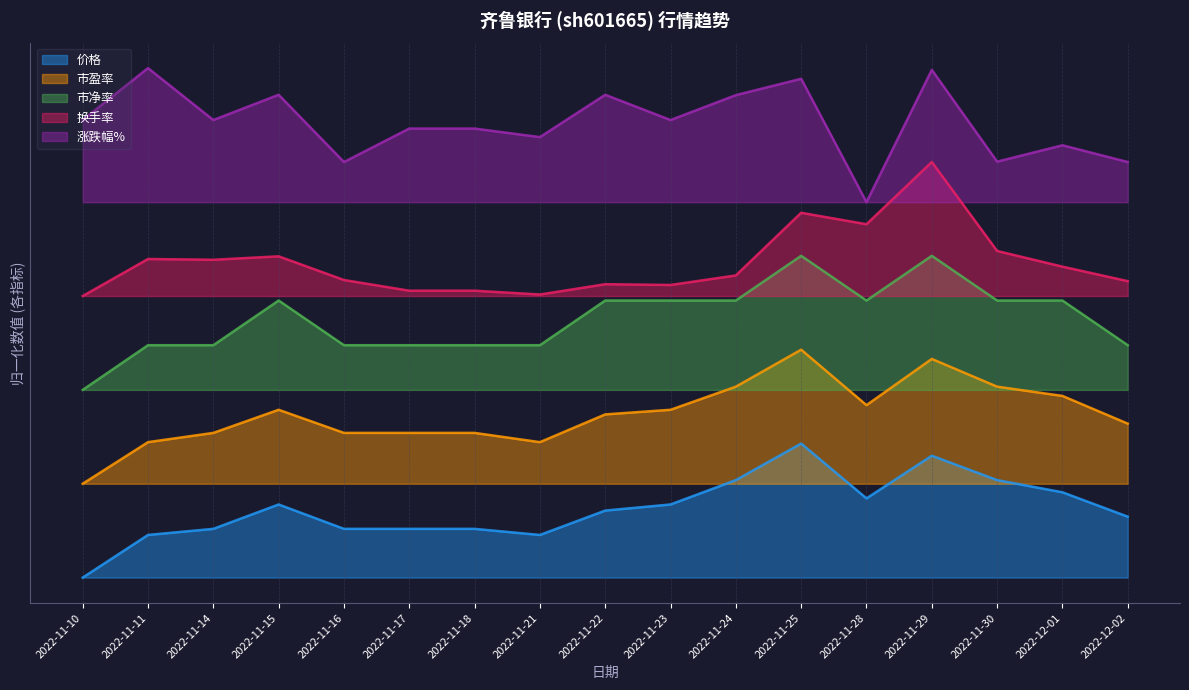

What is the sum of the 市盈率 values at 2022-11-28 and 2022-11-17?

0.6